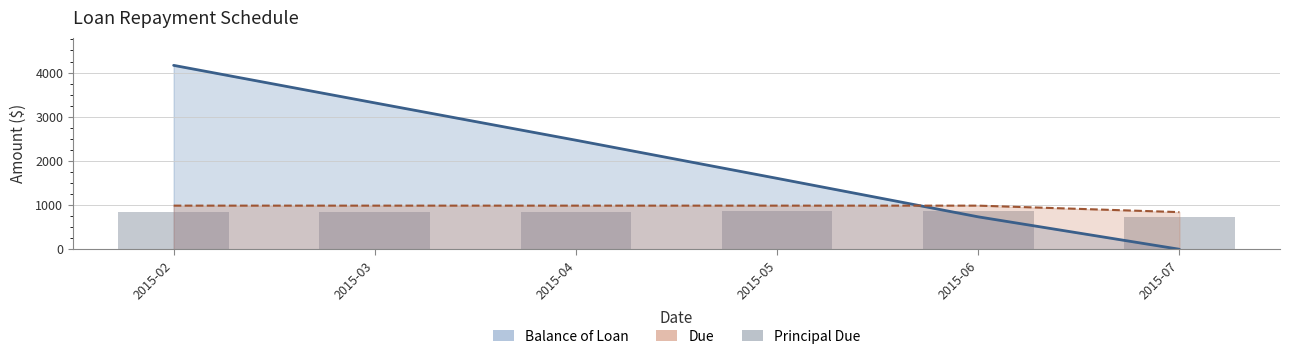

Where does the data first go above 849?

2015-03